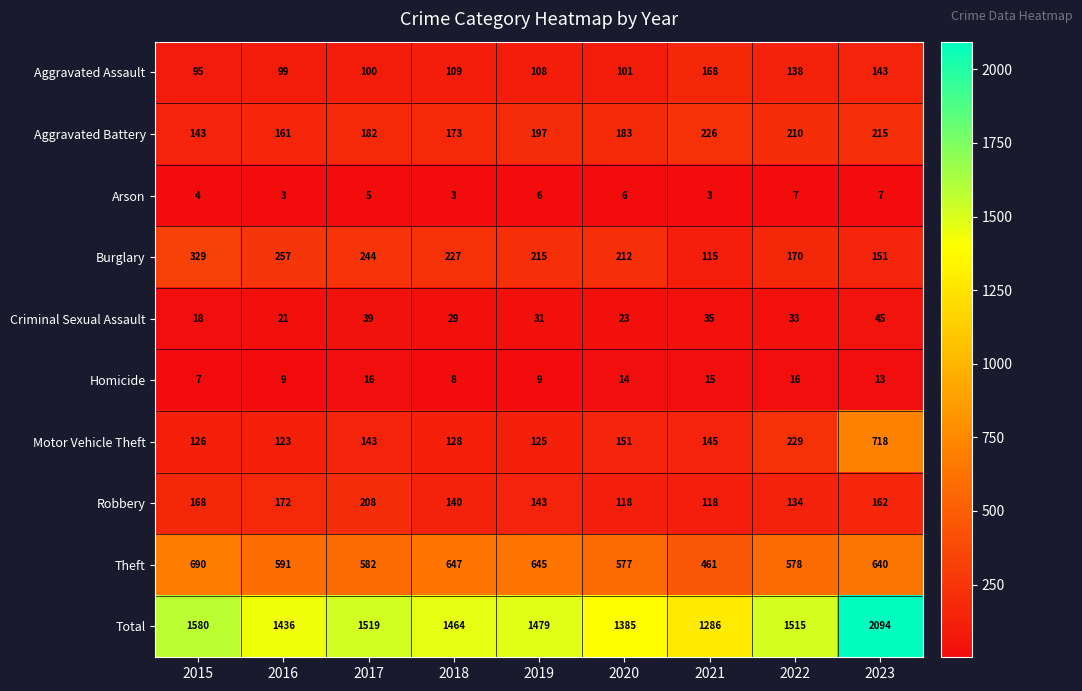

Rank the series at 2022 from highest to lowest value.

Total, Theft, Motor Vehicle Theft, Aggravated Battery, Burglary, Aggravated Assault, Robbery, Criminal Sexual Assault, Homicide, Arson